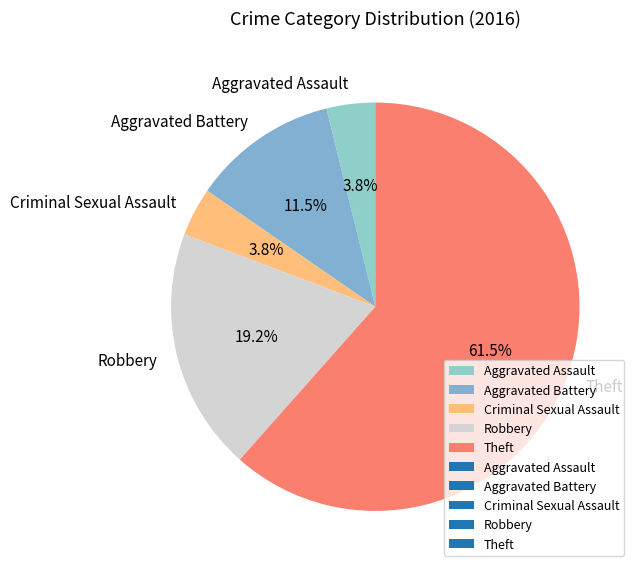

Is there any slice that represents more than half of the pie?

Yes